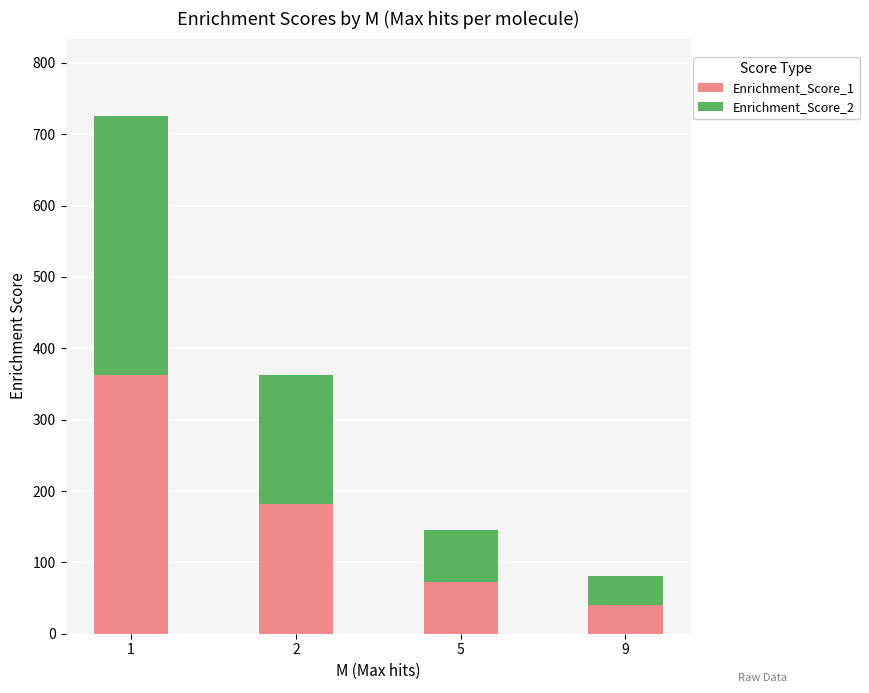

Reading right to left, what are the values for Enrichment_Score_1?

40.3	72.5	181.3	362.7